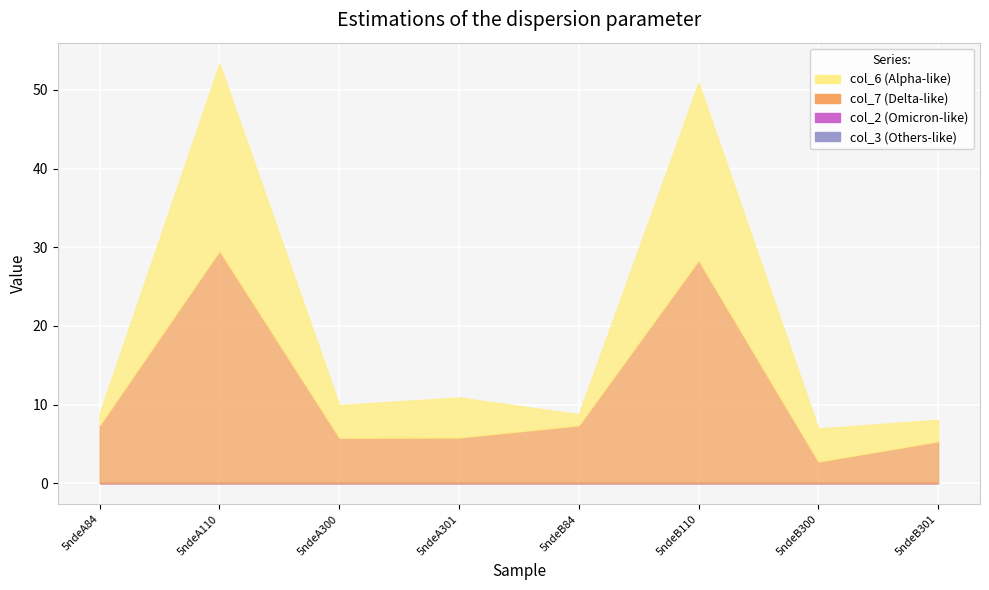

Reading right to left, transcribe all the data shown in this chart.

col_6: 2.7	4.2	22.6	1.4	5.1	4.2	23.8	1.5
col_7: 5.3	2.7	28.3	7.4	5.8	5.8	29.6	7.4
col_2: 0.0	0.0	0.0	0.0	0.0	0.0	0.0	0.0
col_3: 0.0	0.0	0.0	0.0	0.0	0.0	0.0	0.0